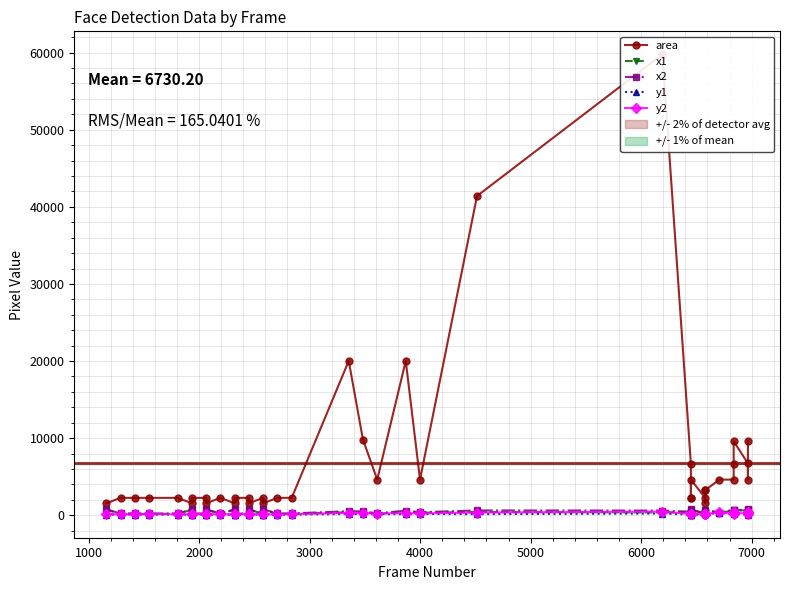

Reading right to left, extract all data points from this chart.

area: 9604	4624	6724	9604	6642	4624	4624	3249	1560	3249	2256	4624	2209	2256	6642	59780	41412	4624	20022	4624	9801	20022	2256	2256	1560	2256	1560	2256	2256	1560	2256	1560	2256	2256	1560	2256	2256	2256	2256	1560
x1: 522	272	692	522	260	652	286	641	345	364	193	680	318	188	376	366	424	327	458	182	402	387	188	183	725	183	725	183	183	729	188	725	183	183	725	183	183	188	183	725
x2: 620	340	774	620	342	720	354	698	384	421	240	748	365	236	458	611	627	395	600	250	501	528	236	231	764	231	764	231	231	768	236	764	231	231	764	231	231	236	231	764
y1: 286	301	76	286	309	121	315	119	157	137	110	73	115	72	85	228	148	170	135	156	166	163	91	91	89	91	89	91	91	89	91	89	91	91	89	96	91	91	91	89
y2: 384	369	158	384	390	189	383	176	197	194	158	141	162	119	166	472	352	238	276	224	265	305	138	138	129	138	129	138	138	129	138	129	138	138	129	143	138	138	138	129